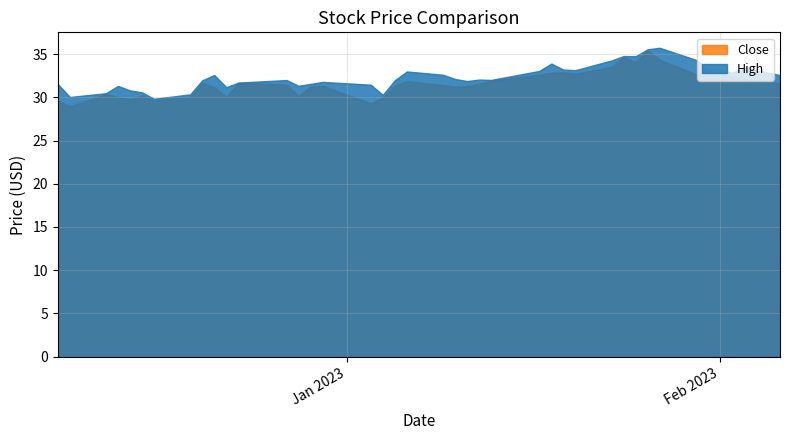

What position from the left is 2023-01-26?

33